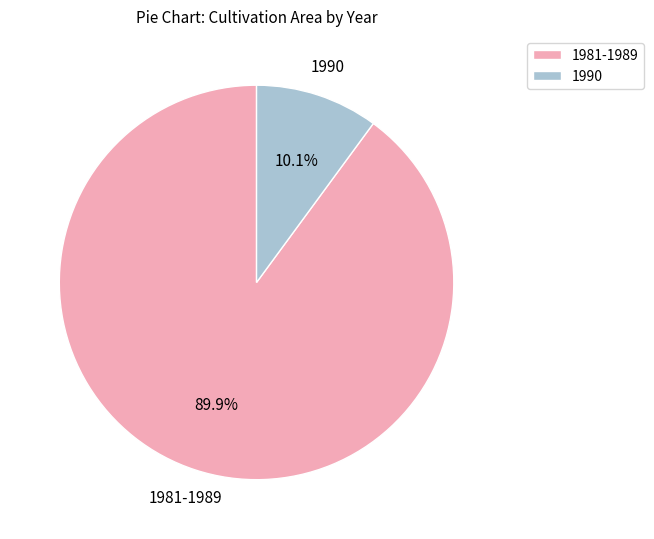

Rank the categories by value from lowest to highest.

1990, 1981-1989